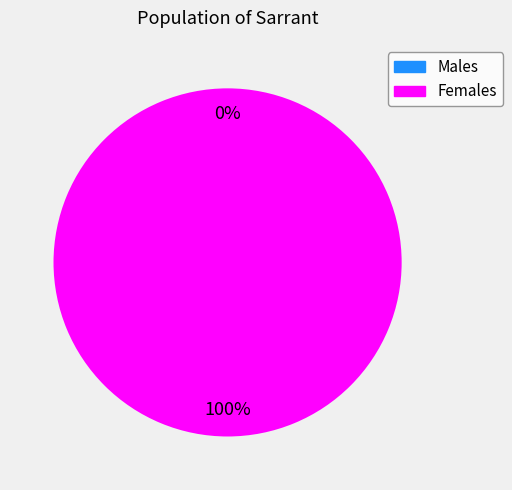

True or false: 1484860708 accounts for 93% of the total.

False